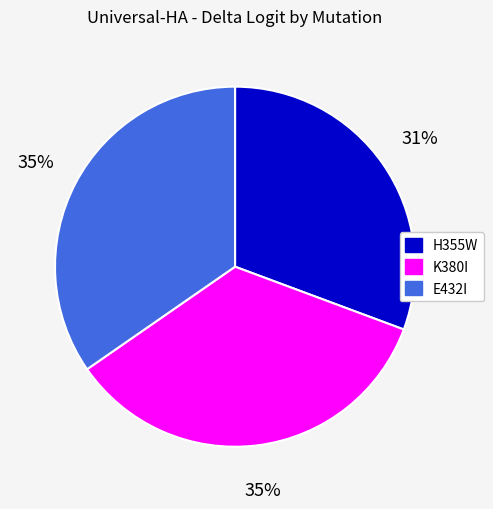

What percentage is the H355W slice, to the nearest percent?

31%